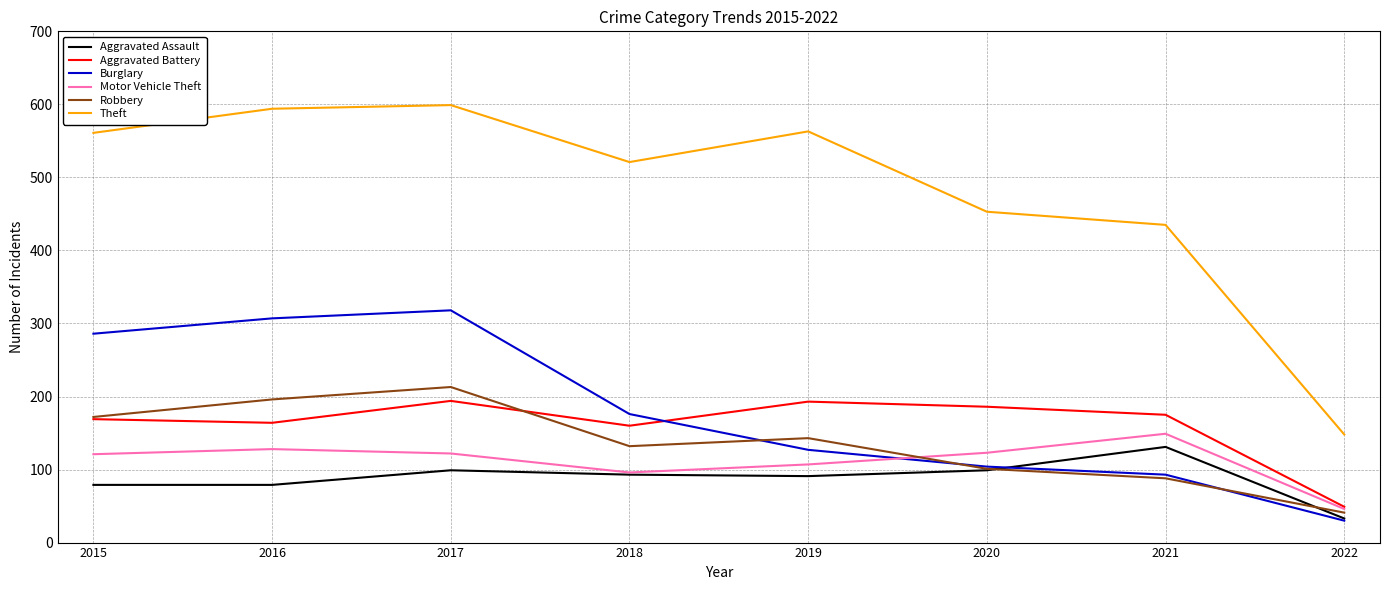

What is the highest value of the Robbery series?

213